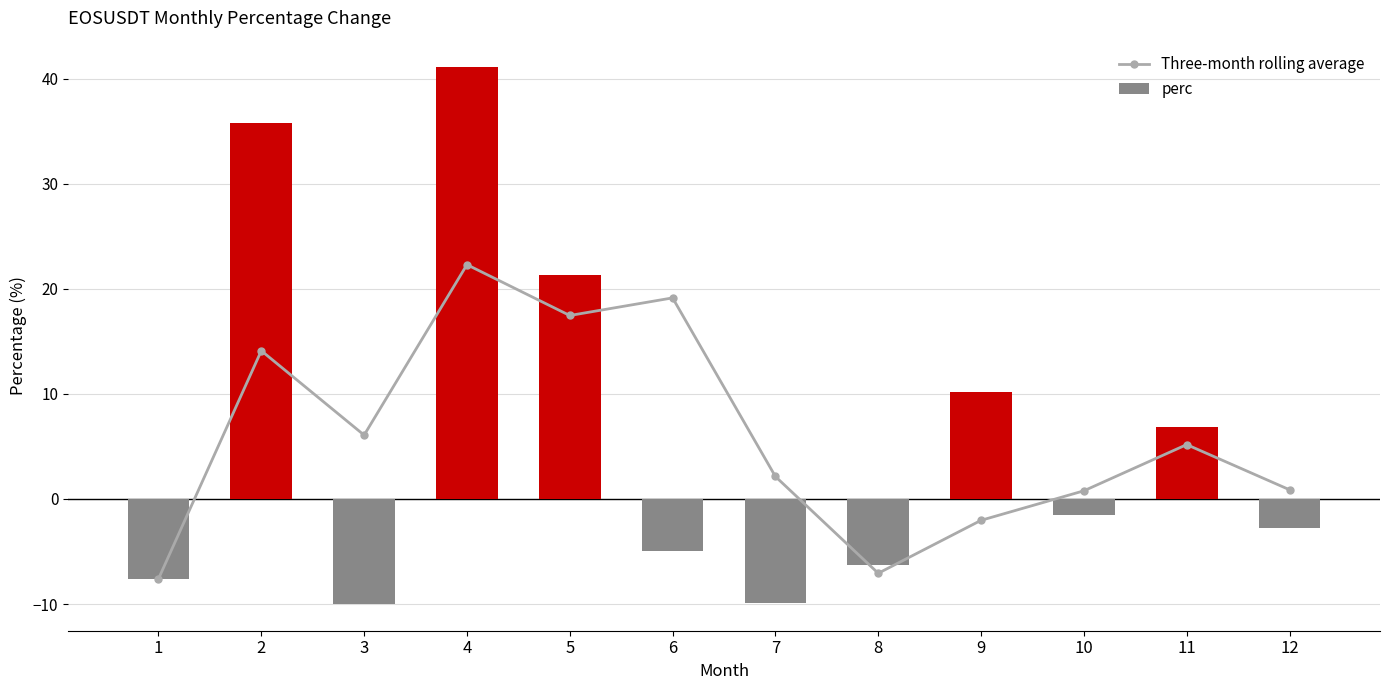

The Three-month rolling average series shows 31.1 at 6. True or false?

False